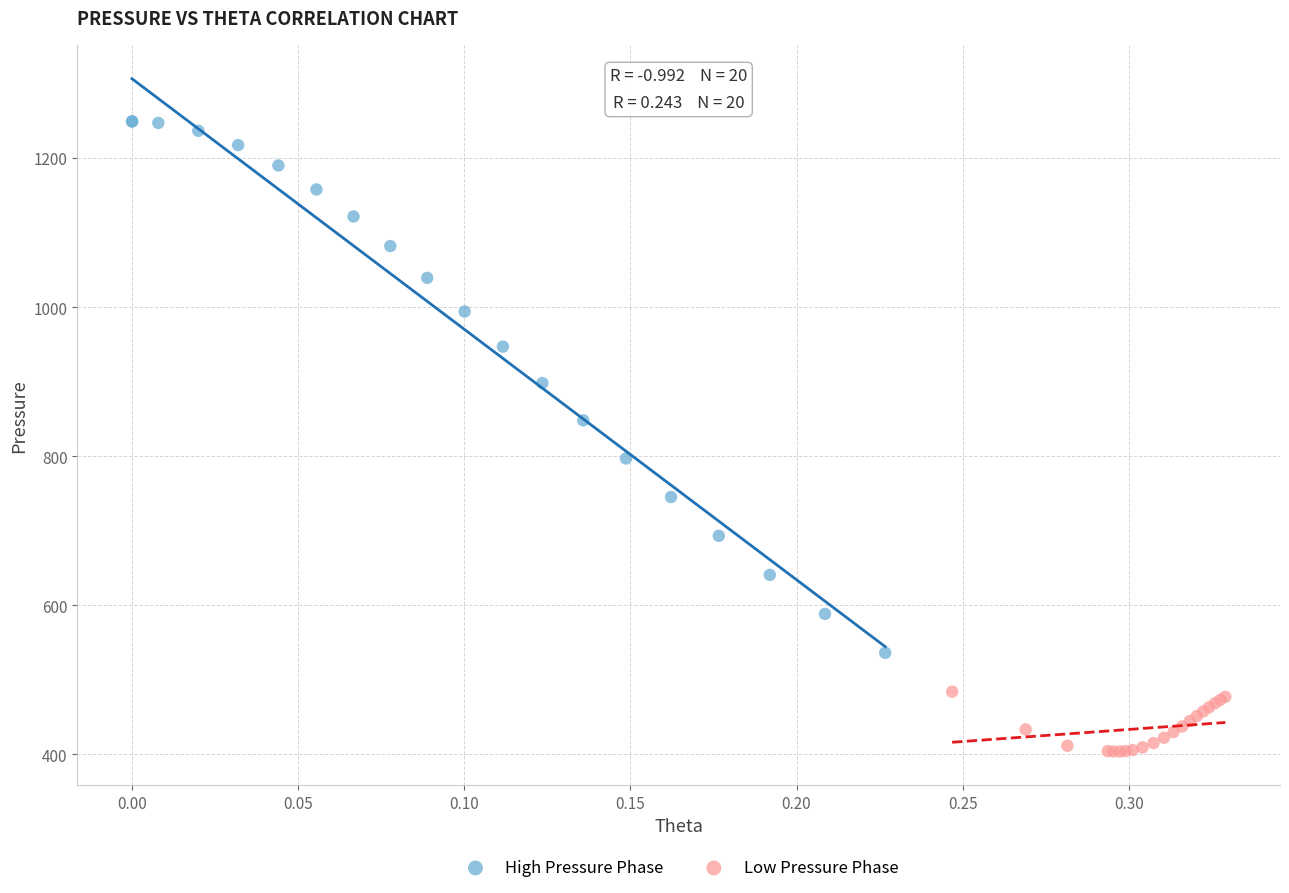

Which series contains the highest Y value?

High Pressure Phase